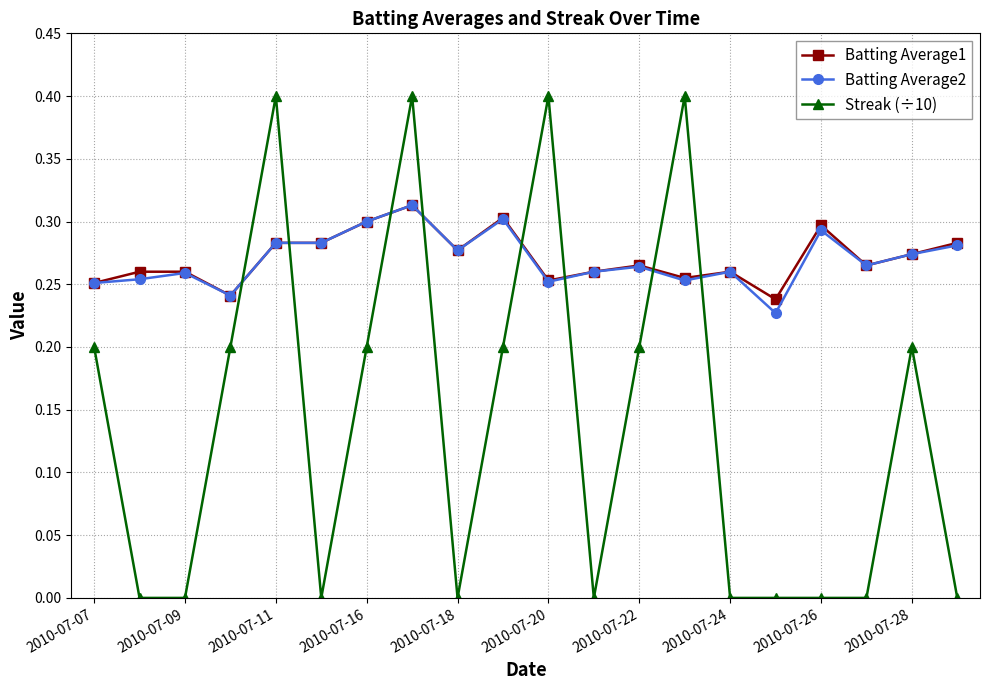

True or false: Streak (÷10) has more than 2 points higher than both neighbors.

True